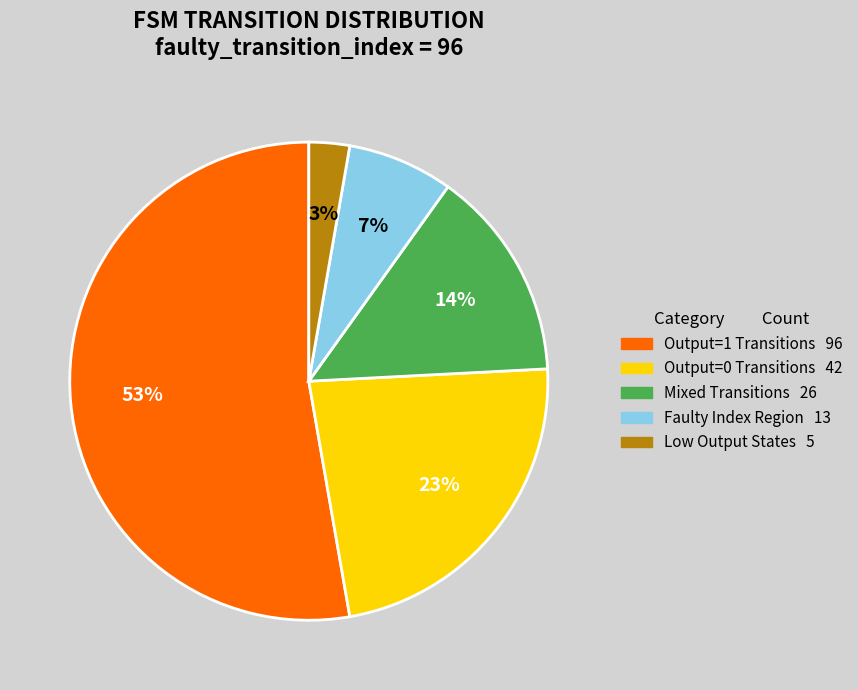

To the nearest percent, what is the average slice percentage?

20%